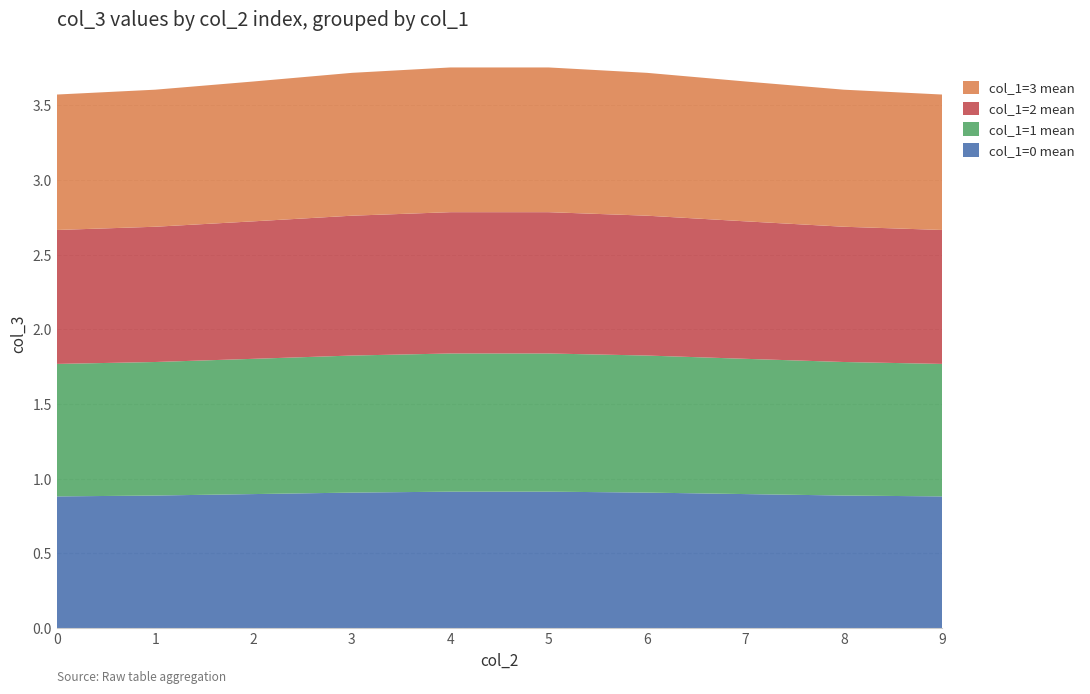

Reading right to left, list all the values displayed in this chart.

col_1=0 mean: 9=0.9	8=0.9	7=0.9	6=0.9	5=0.9	4=0.9	3=0.9	2=0.9	1=0.9	0=0.9
col_1=1 mean: 9=0.9	8=0.9	7=0.9	6=0.9	5=0.9	4=0.9	3=0.9	2=0.9	1=0.9	0=0.9
col_1=2 mean: 9=0.9	8=0.9	7=0.9	6=0.9	5=0.9	4=0.9	3=0.9	2=0.9	1=0.9	0=0.9
col_1=3 mean: 9=0.9	8=0.9	7=0.9	6=1.0	5=1.0	4=1.0	3=1.0	2=0.9	1=0.9	0=0.9